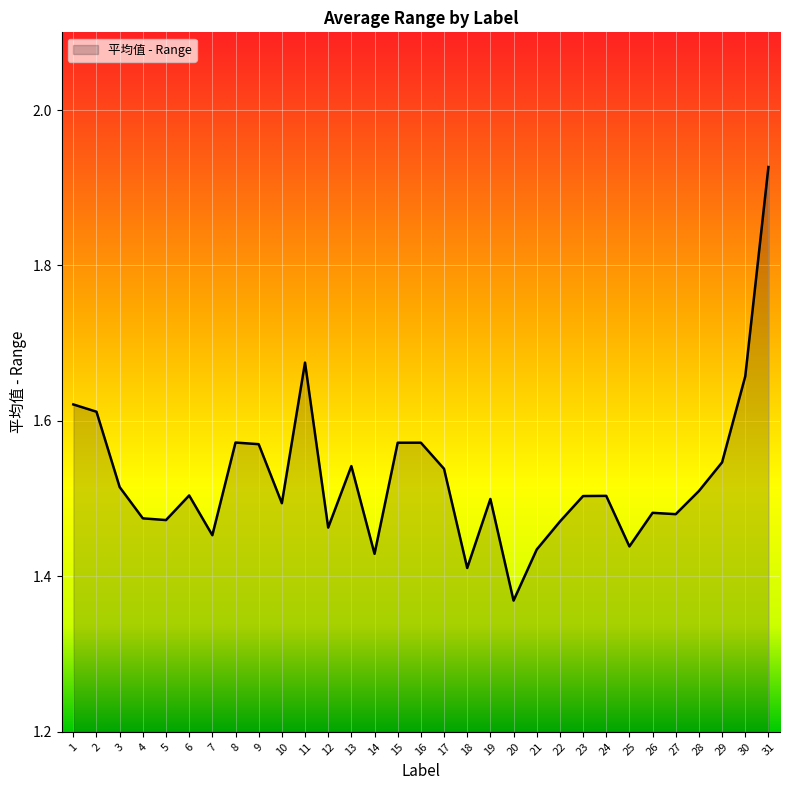

True or false: the data shows 0.6 at 12.

False